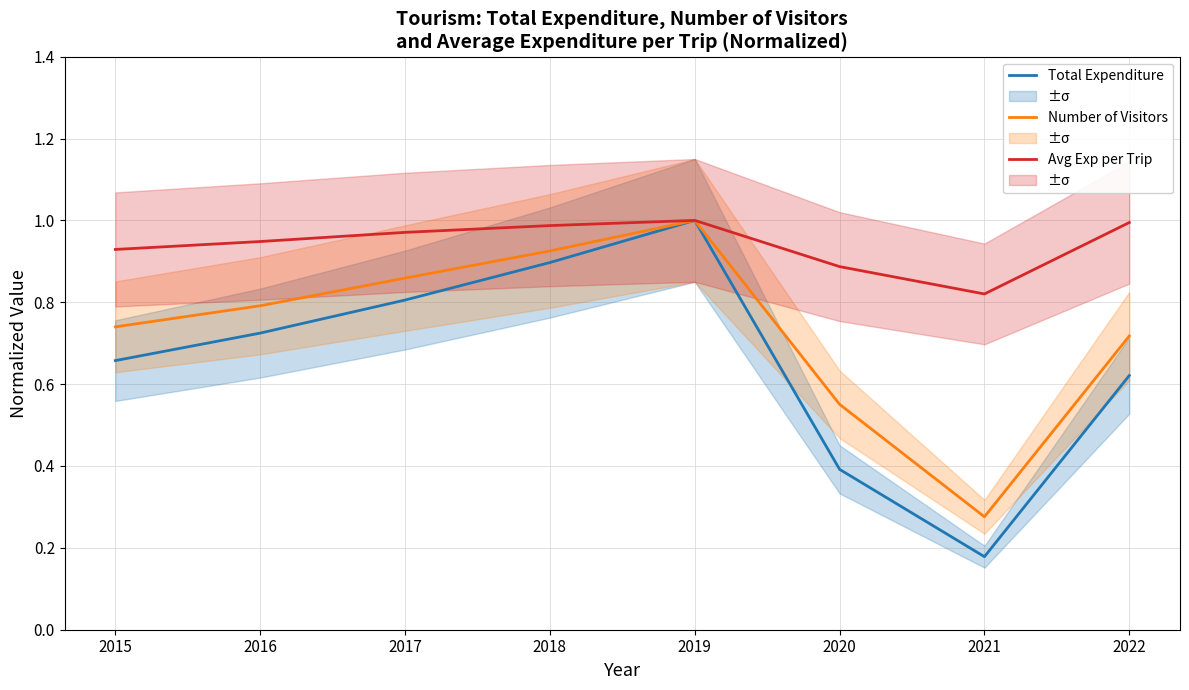

What is the value of the Total Expenditure (norm) point at the 7th from the left?

0.2